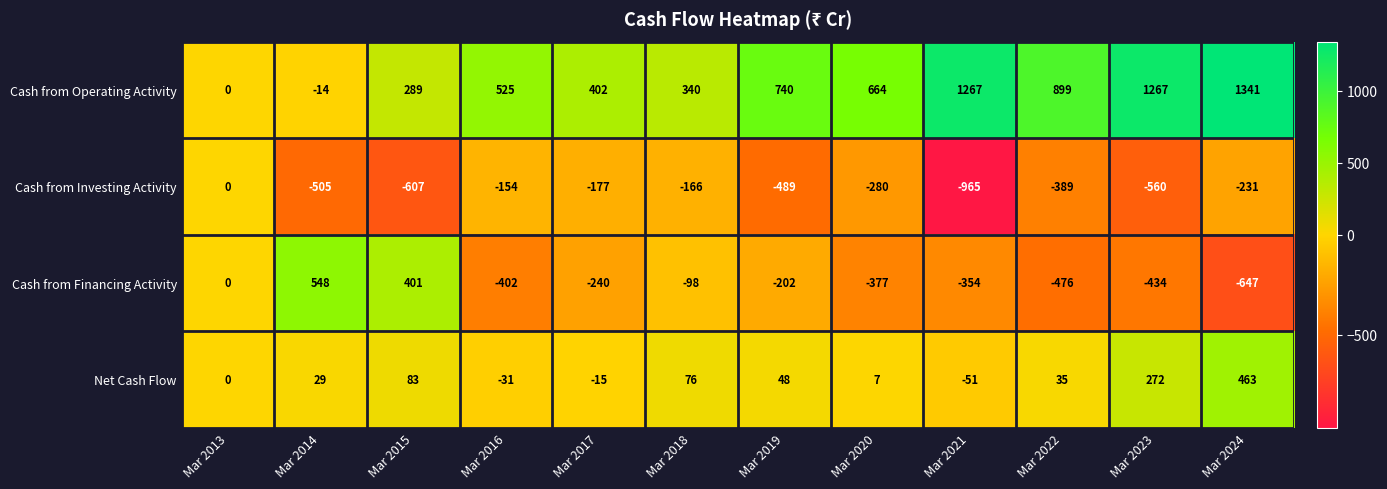

How many values in the Cash from Investing Activity series are below -280?

6